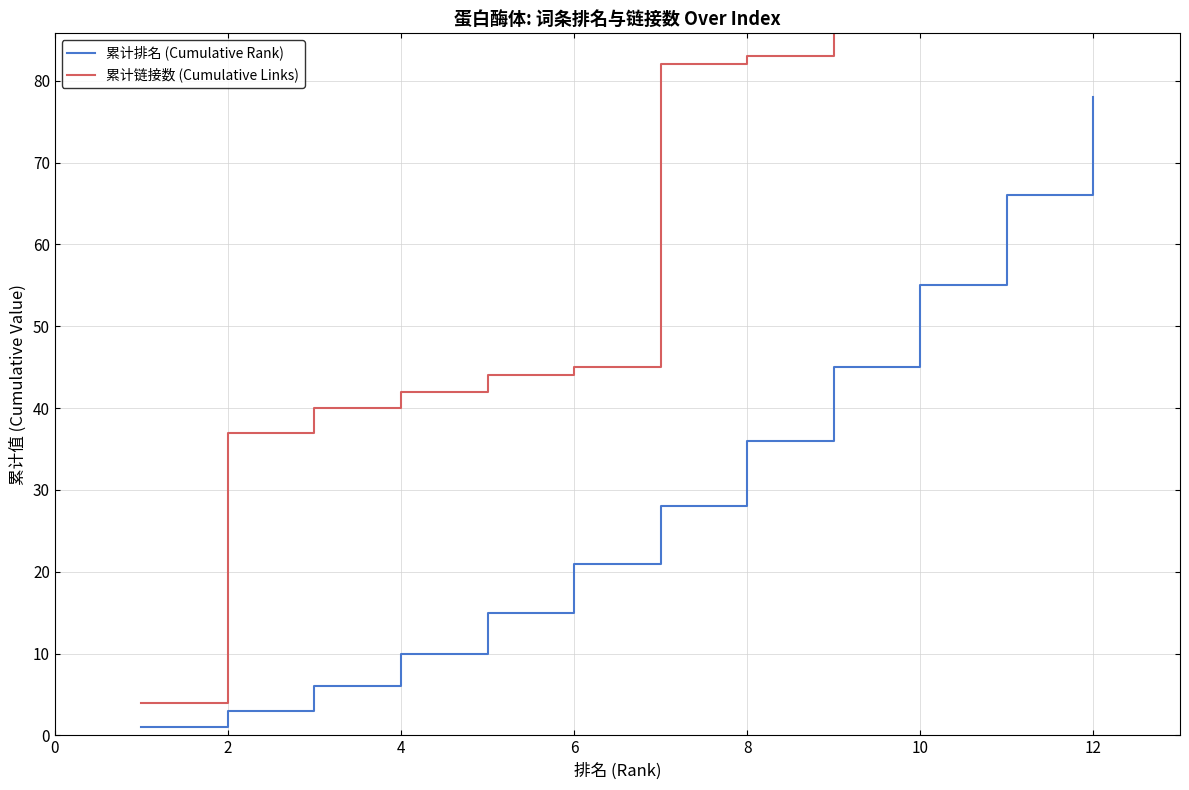

The value of 累计排名 (Cumulative Rank) at 10 is 76. True or false?

False